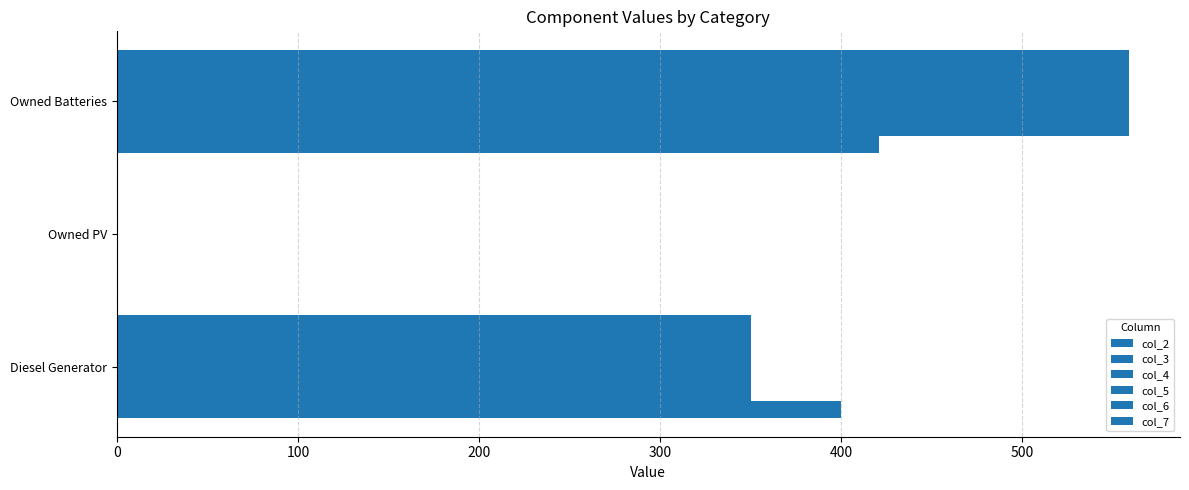

How many positive values does the col_4 series have?

2